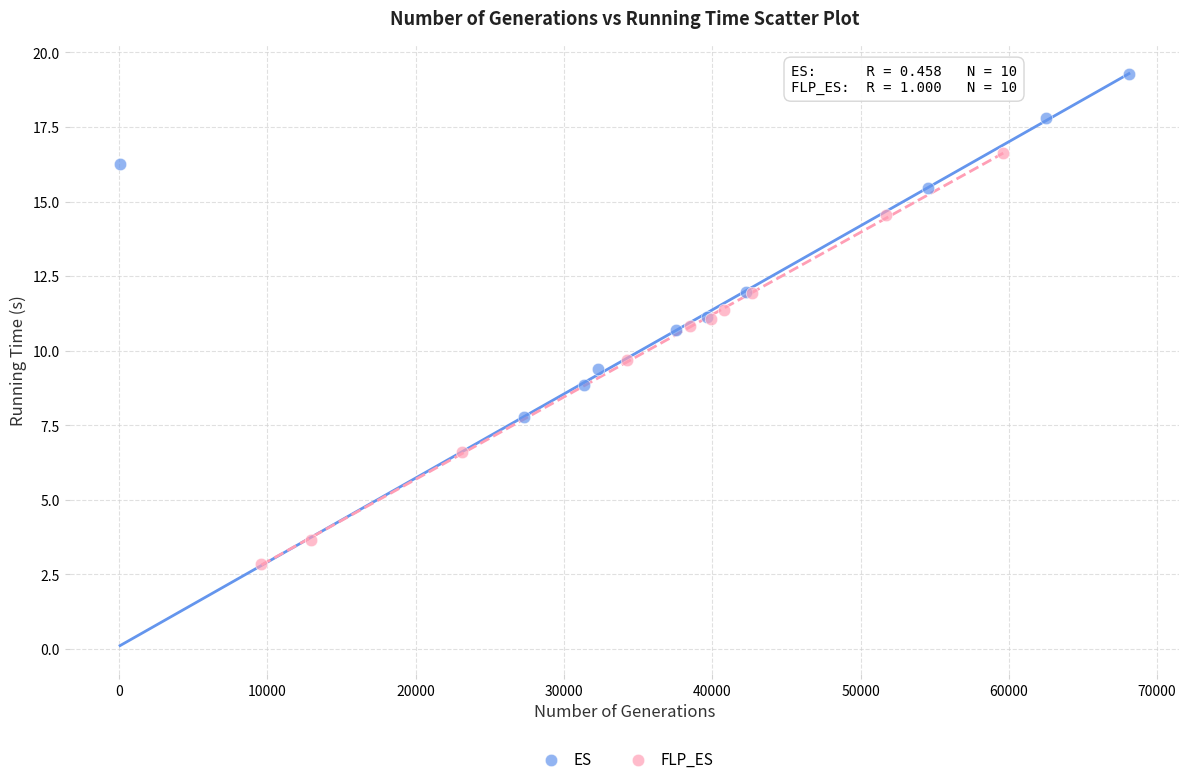

Which series contains the highest Y value?

ES